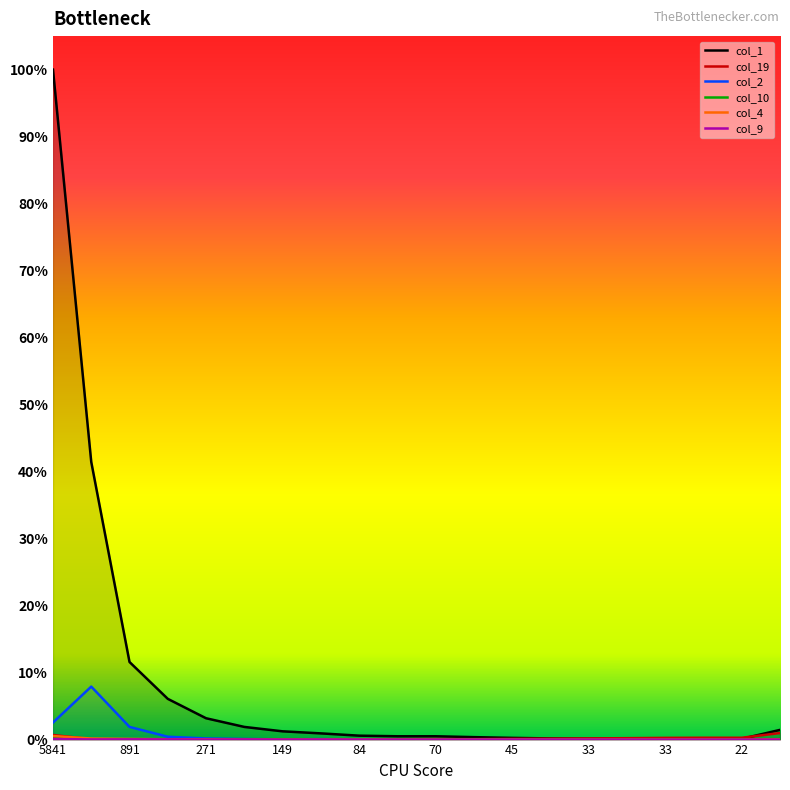

How many series are shown in this chart?

6